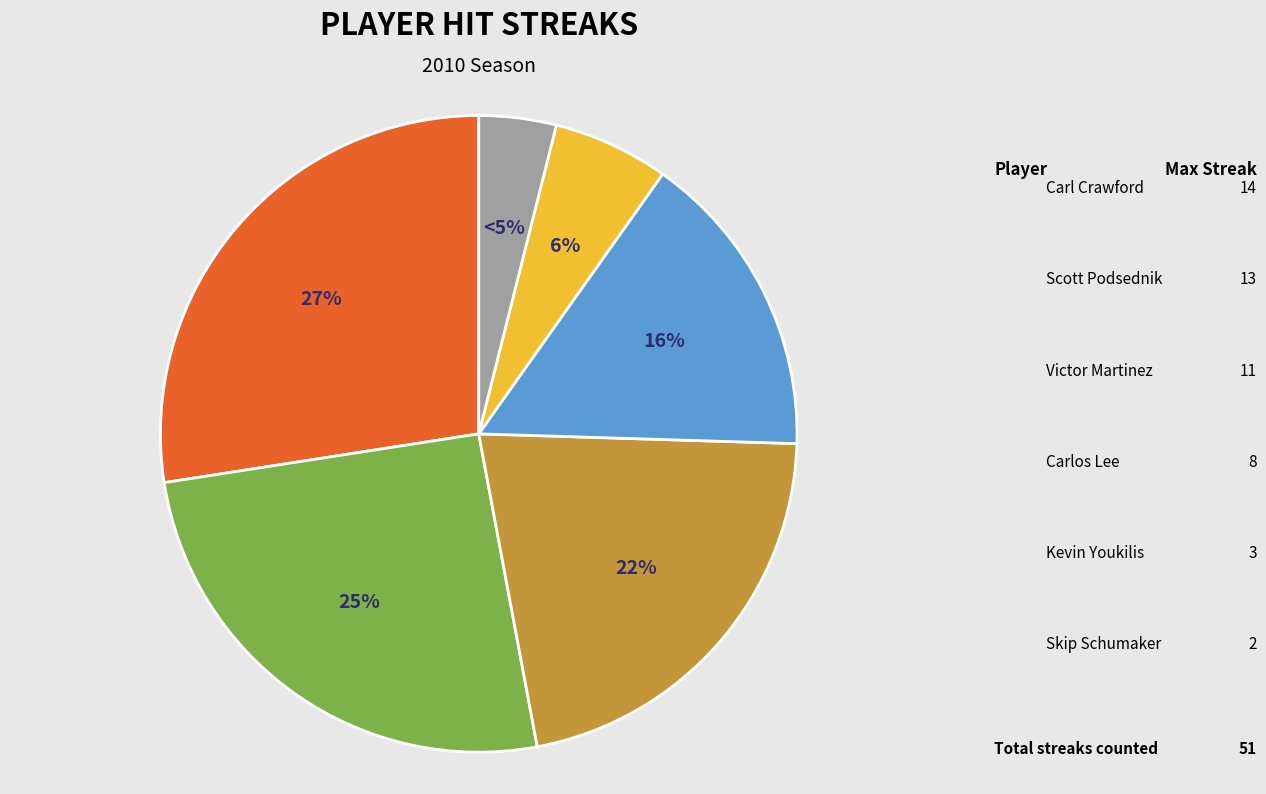

To the nearest percent, what is the difference between the largest and smallest slice percentages?

24%